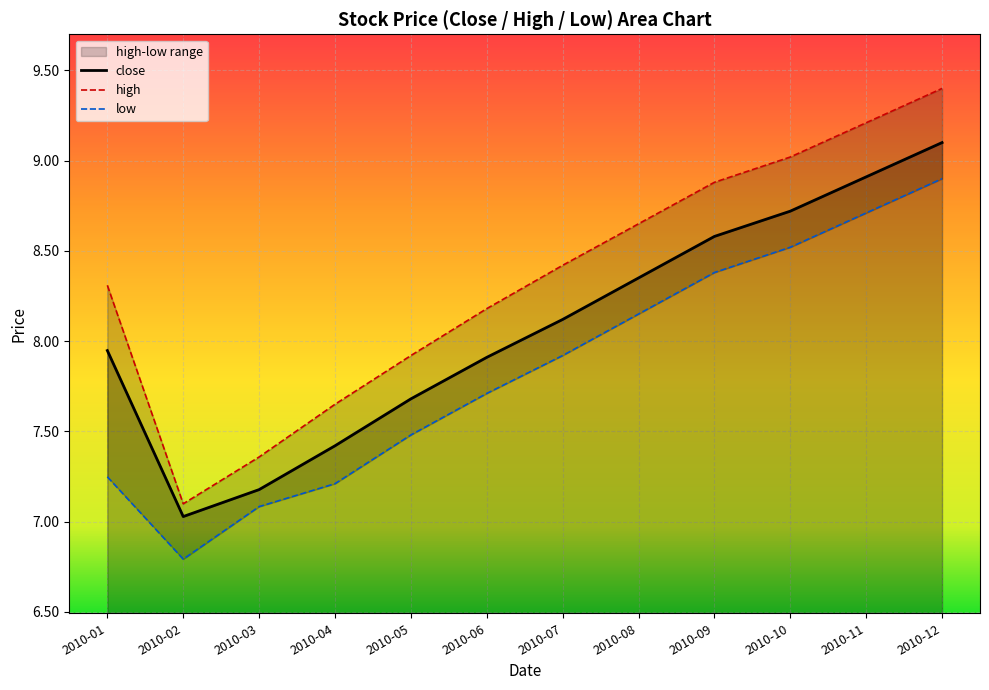

What is the spread (max minus min) of values at 2010-05?

0.4